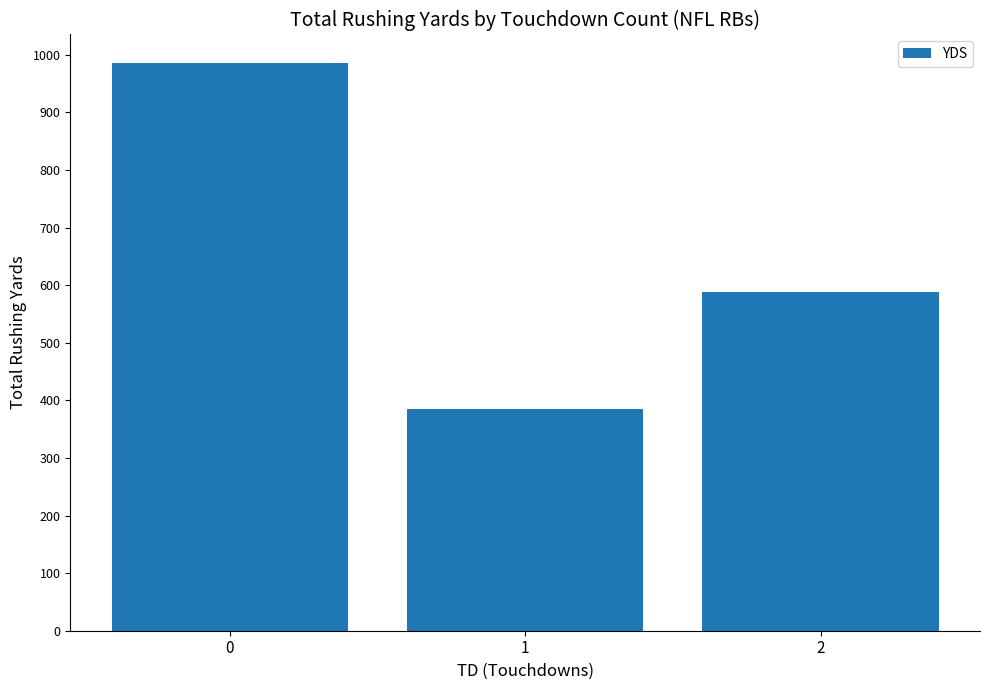

How many values are between 385 and 986?

3